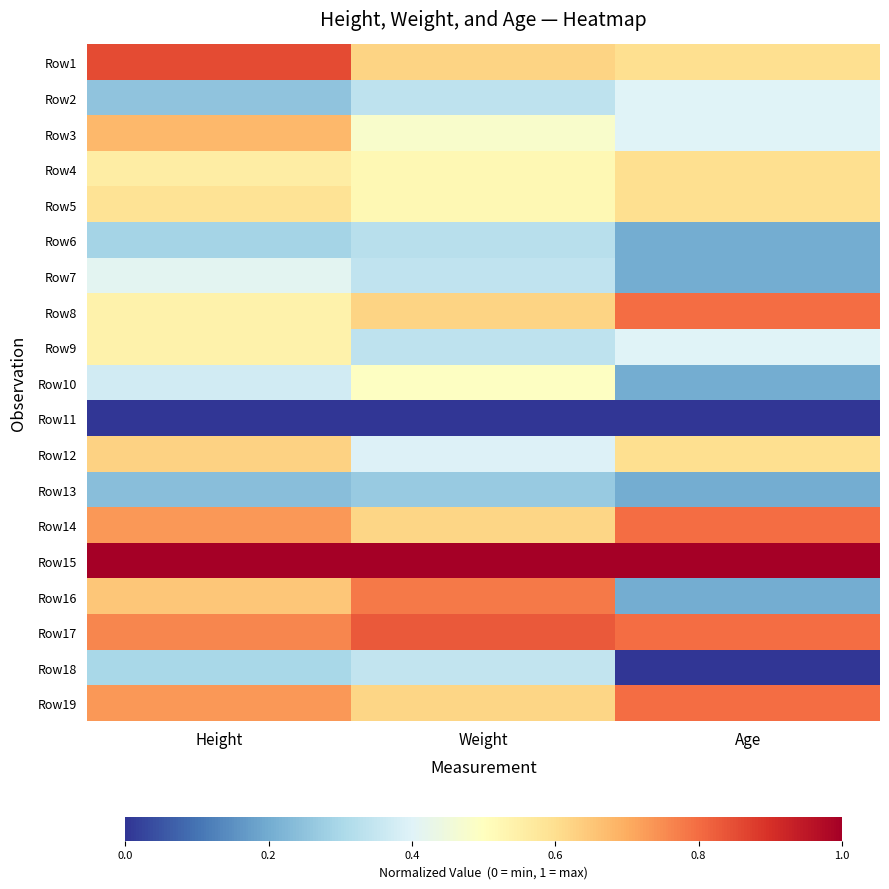

At Age, list the series in order from largest to smallest.

Row15, Row8, Row14, Row17, Row19, Row1, Row4, Row5, Row12, Row2, Row3, Row9, Row6, Row7, Row10, Row13, Row16, Row11, Row18